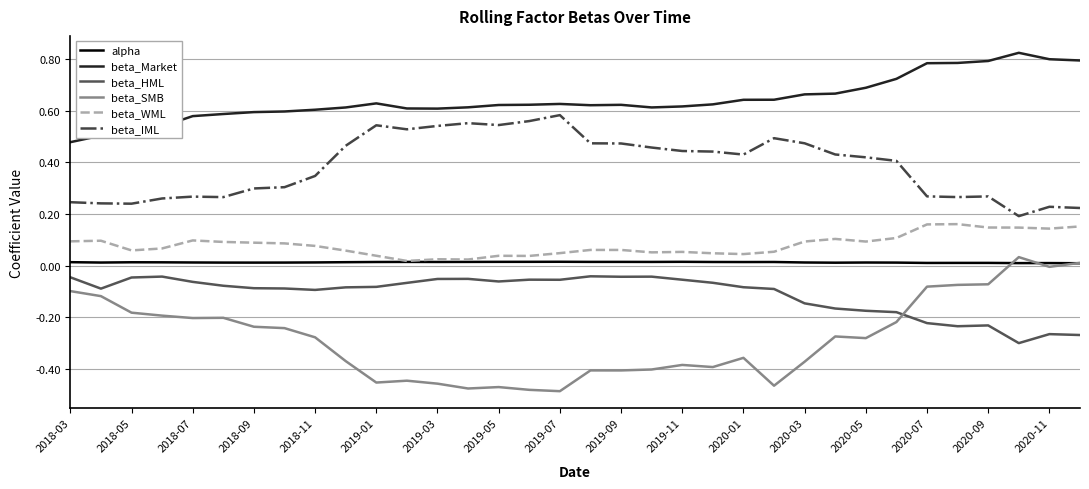

Which series has the largest total across all categories?

beta_Market